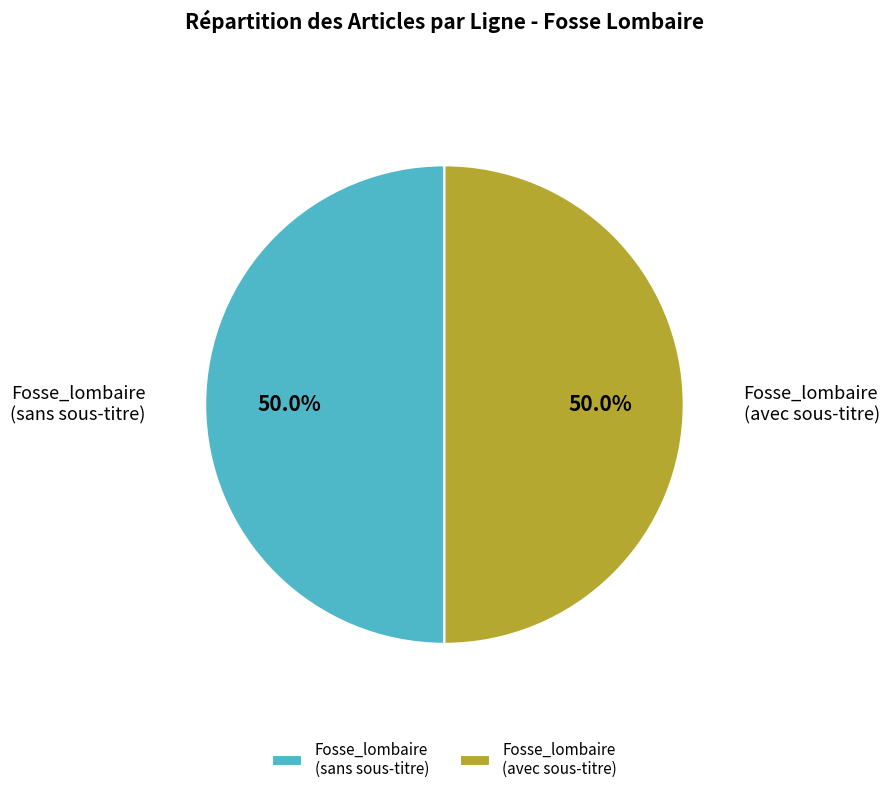

Approximately how many times larger is the value at Fosse_lombaire (sans sous-titre) compared to Fosse_lombaire (avec sous-titre)?

1.0